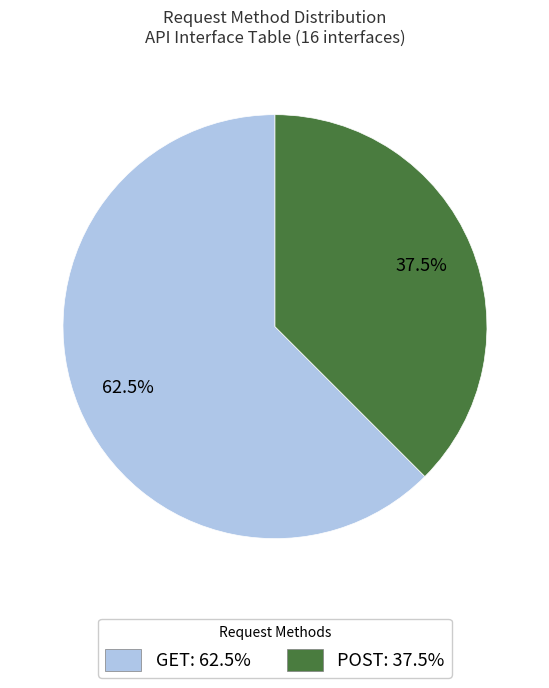

How many segments does this pie chart have?

2